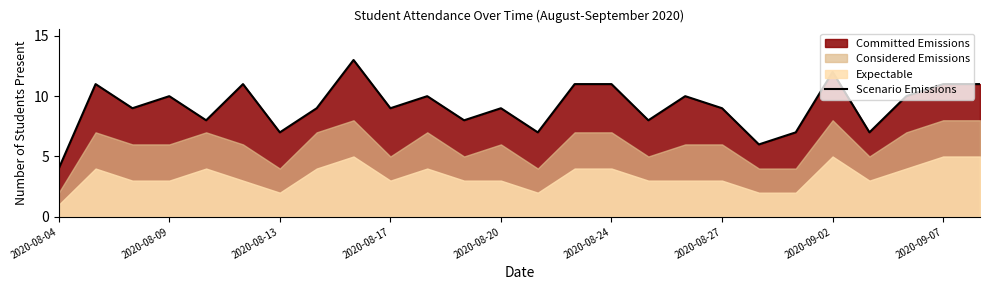

The Scenario Emissions series shows 4 at 2020-08-04. True or false?

True